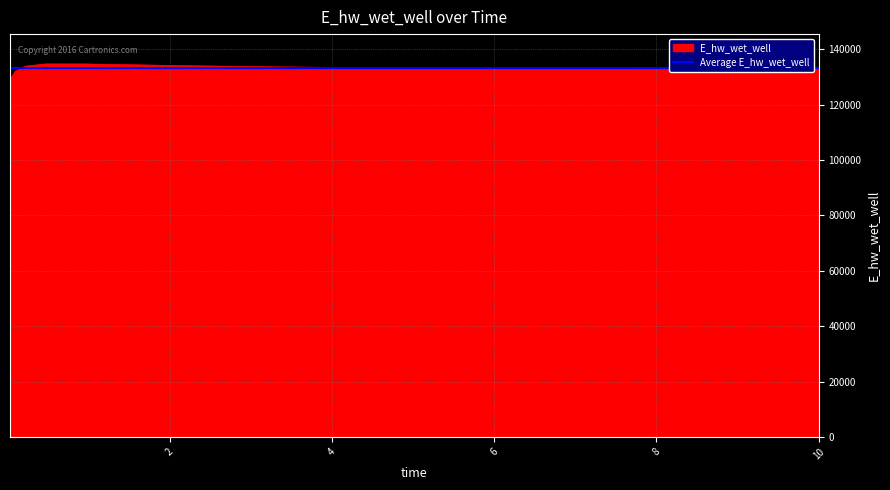

Which has a higher value, 0.21875 or 0.09375?

0.21875